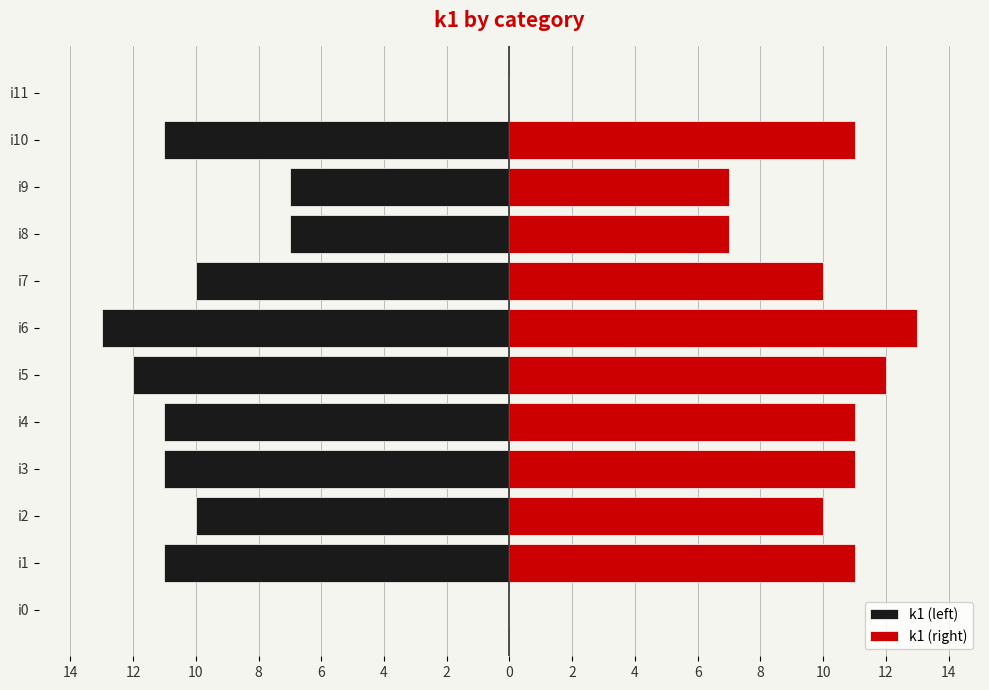

How many categories are shown in the chart?

12